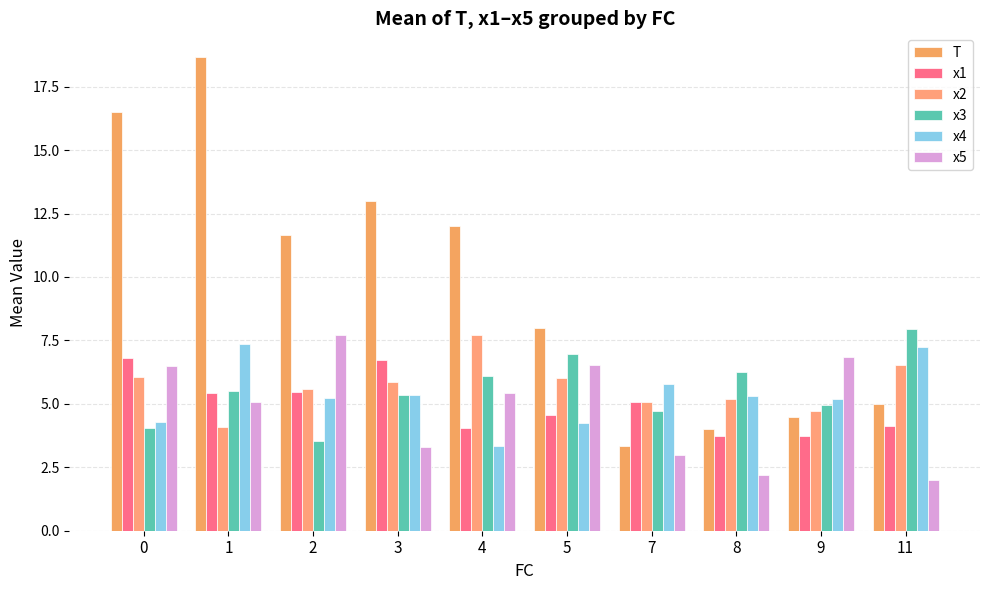

How many categories are shown in the chart?

10